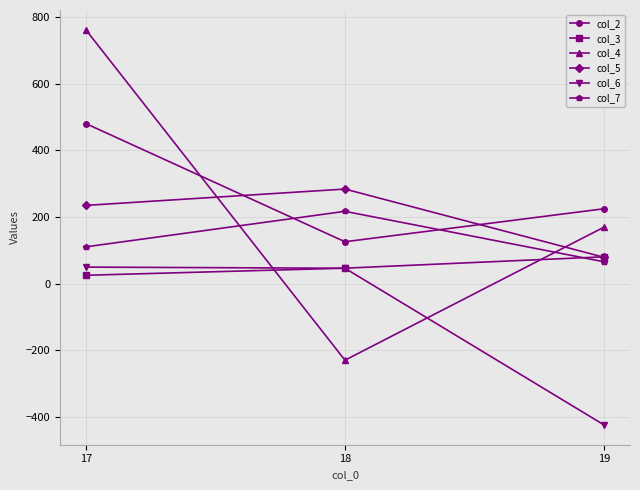

How many lines are shown in the chart?

6